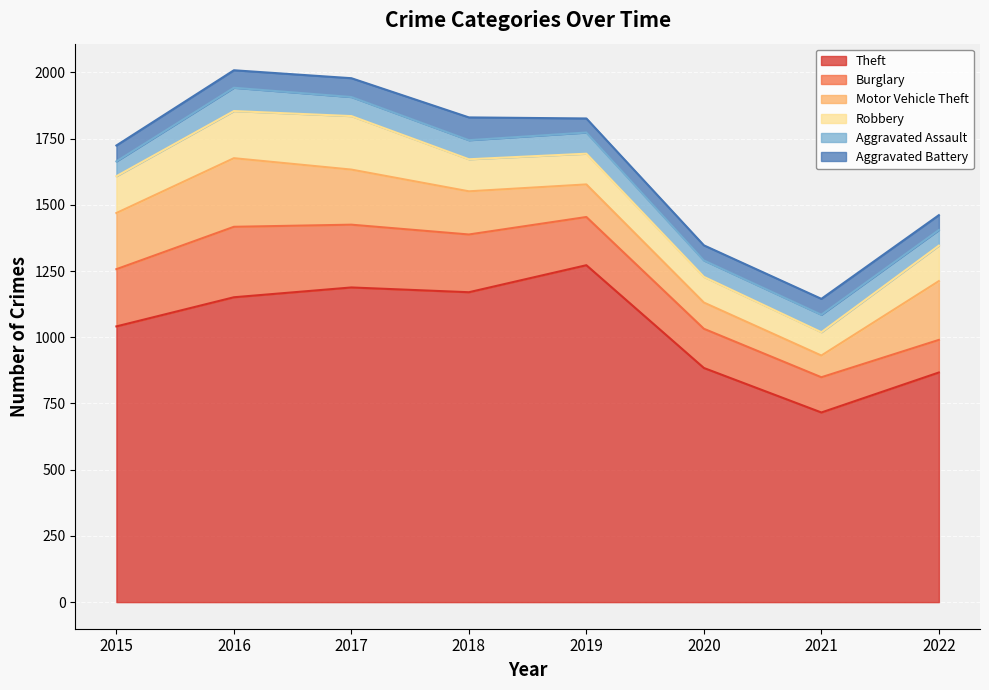

Read the Burglary value at 2020.

148